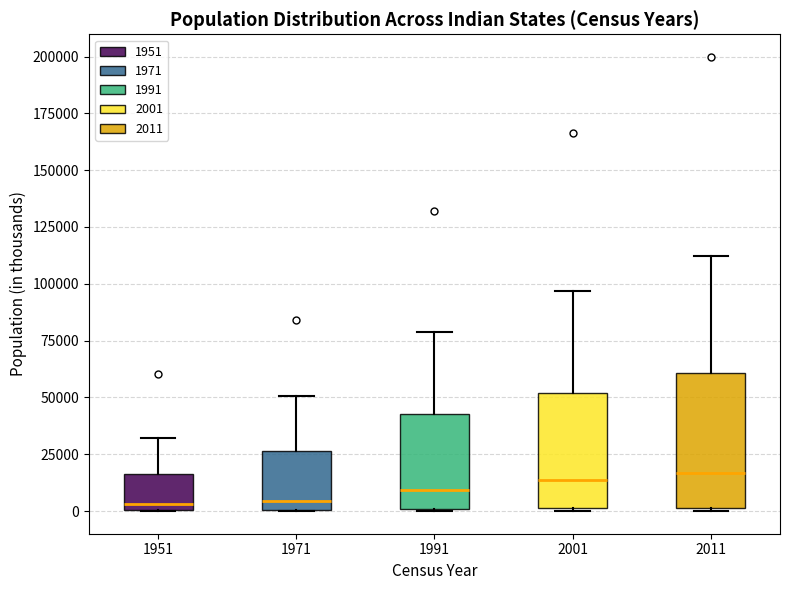

Where is the lower edge of the box at x = 2001 on the y-axis? The values are not printed on the chart, so give them approximately, as read against the axis.

0